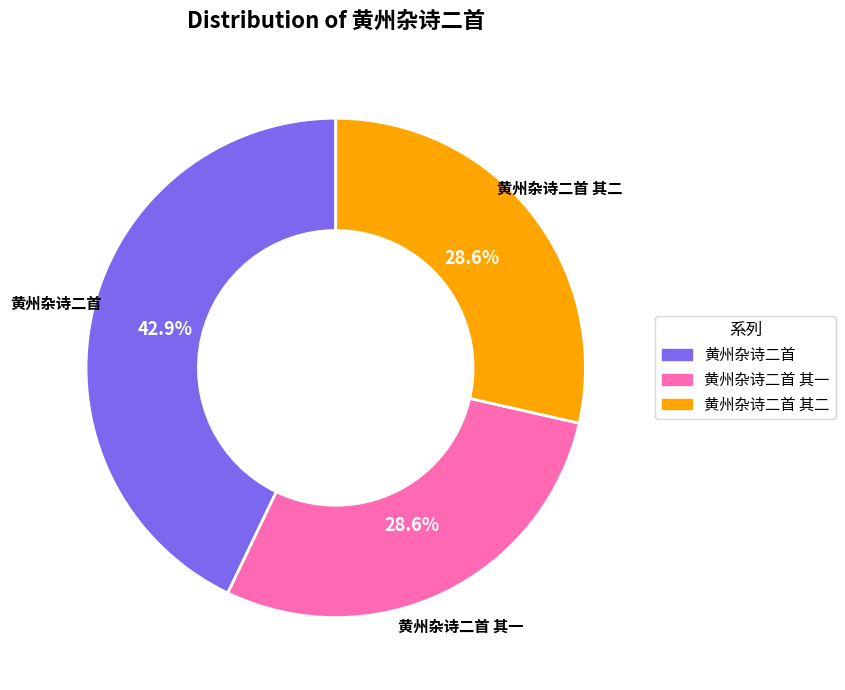

Does 黄州杂诗二首 其一 account for over 50% of the chart?

No